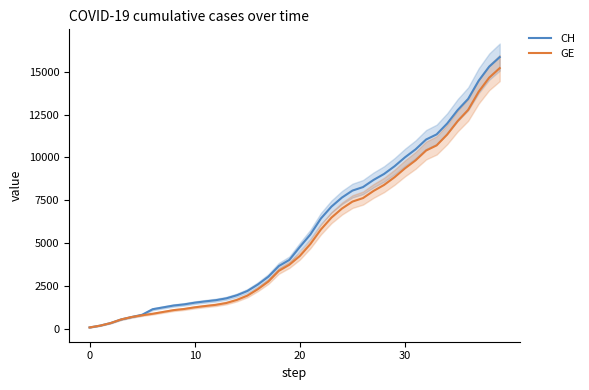

Is this an area chart (filled region under the line)?

No